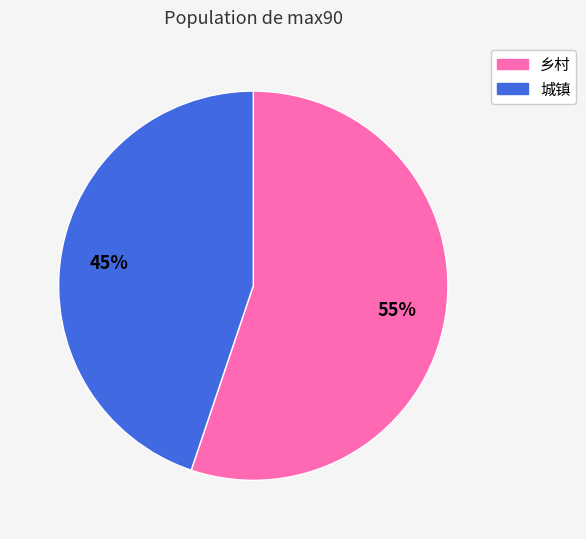

Is there a majority slice in this chart?

Yes